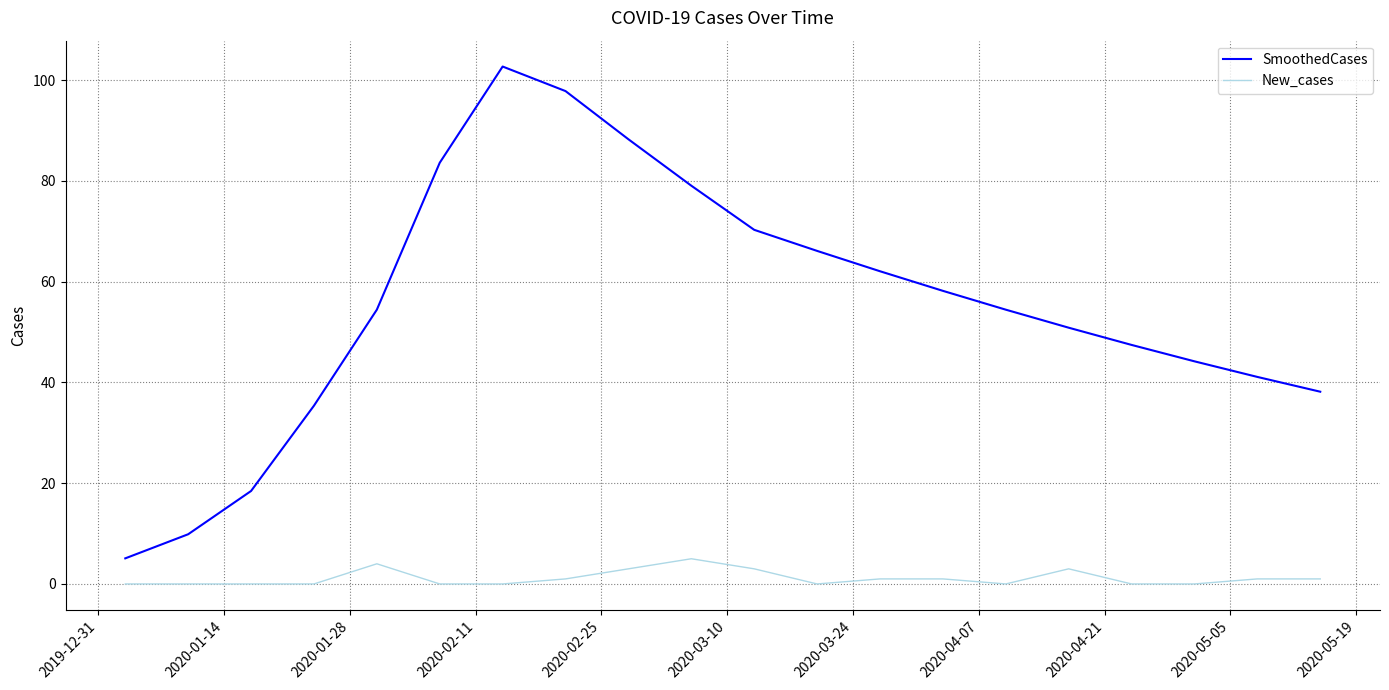

Which series has the largest range (max minus min)?

SmoothedCases